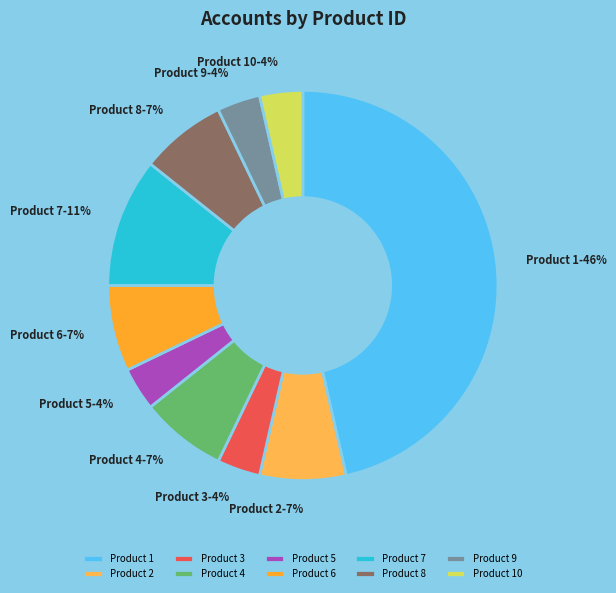

Which category has the biggest portion of the pie?

Product 1